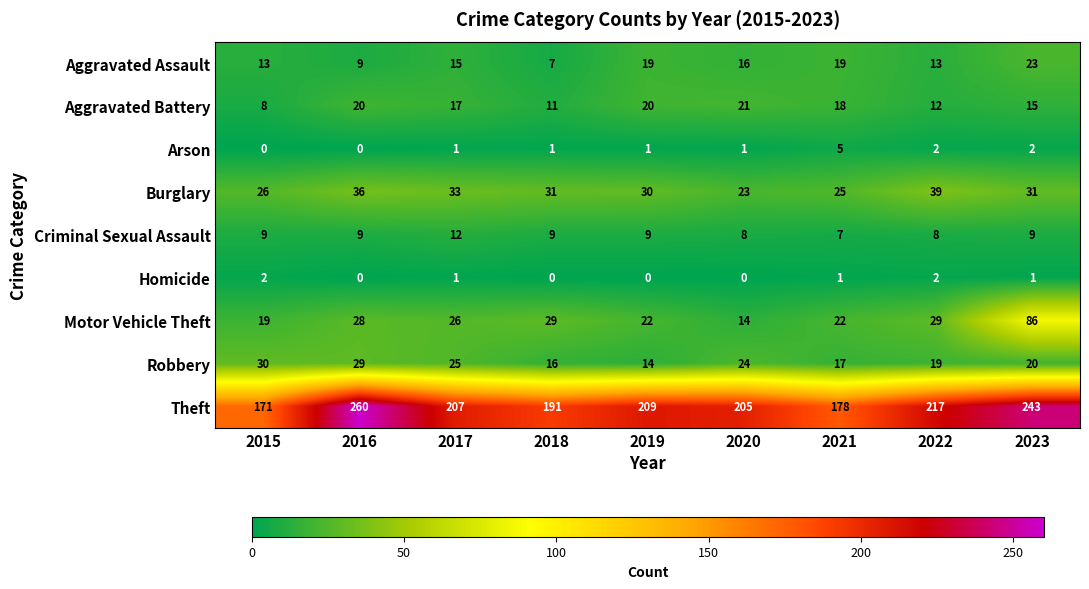

True or false: Motor Vehicle Theft has a value of 7 at 2017.

False